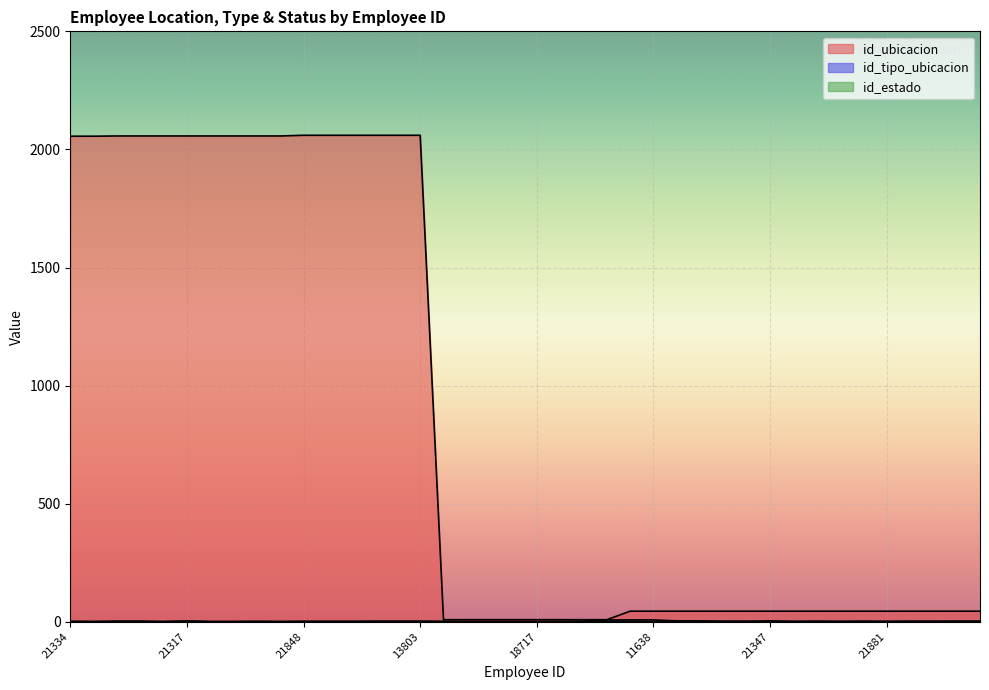

Is it true that id_estado equals 1 at 21046?

True